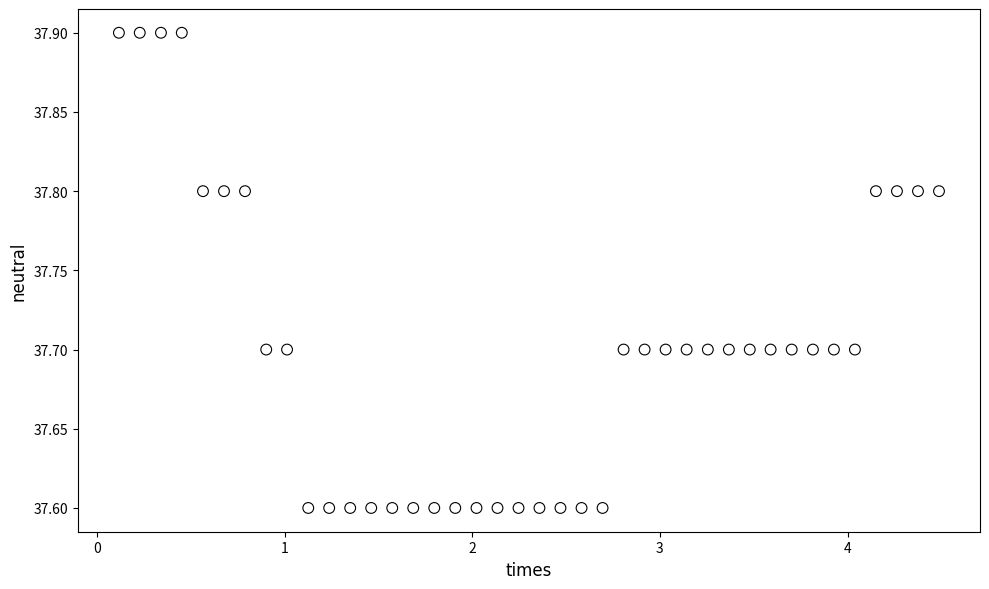

What is the range of Y values (max minus min)?

0.3